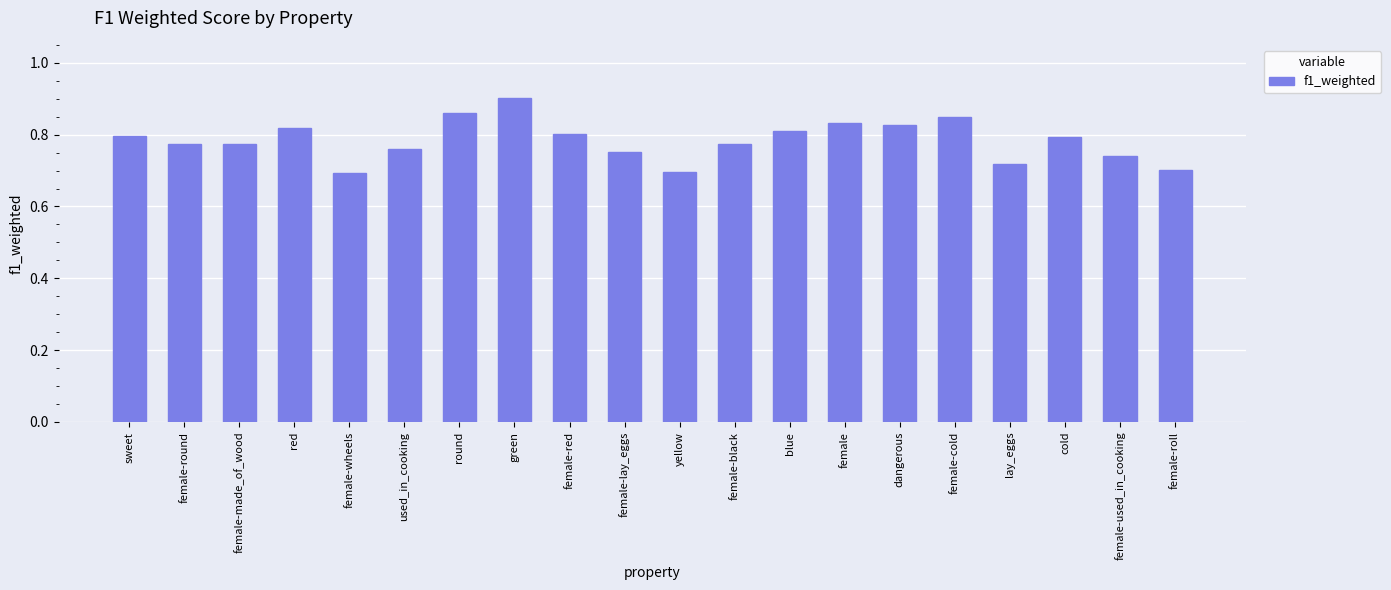

At which category does the chart reach its peak across all series?

green